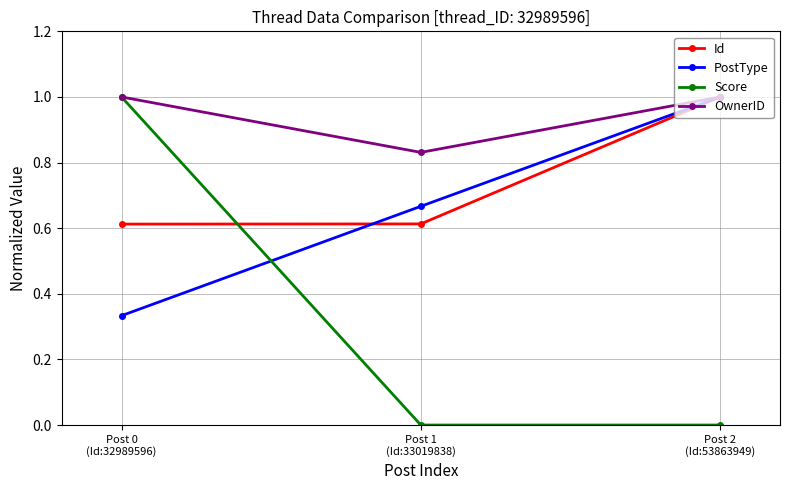

What is the greatest value displayed?

1.0